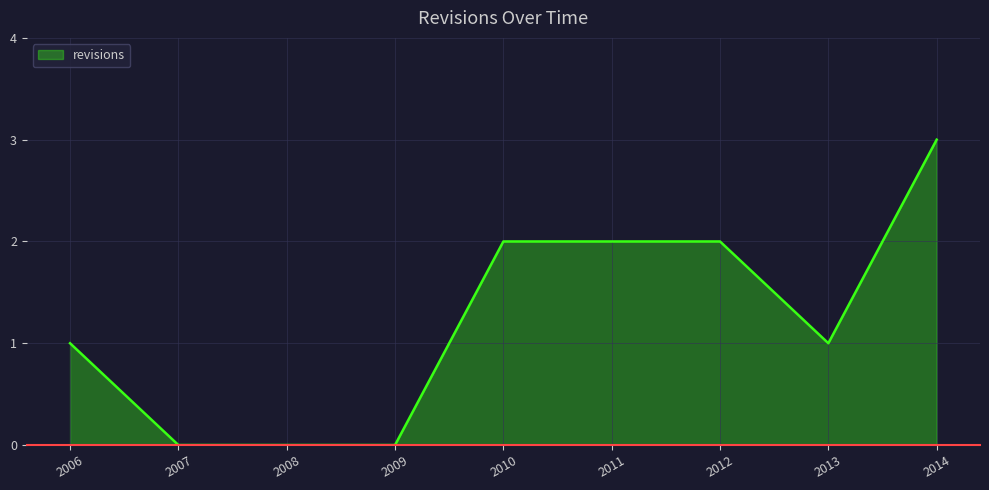

How many series are shown in this chart?

1